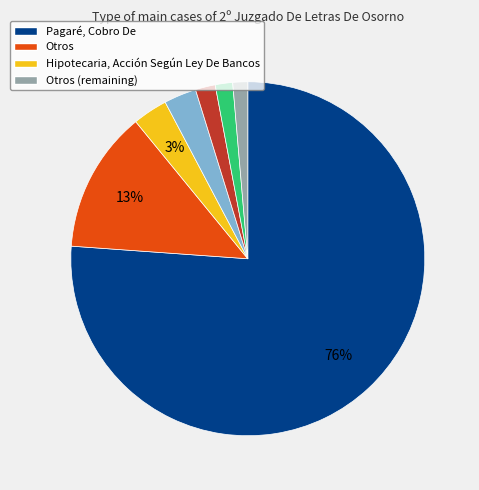

To the nearest percent, what is the average slice percentage?

14%